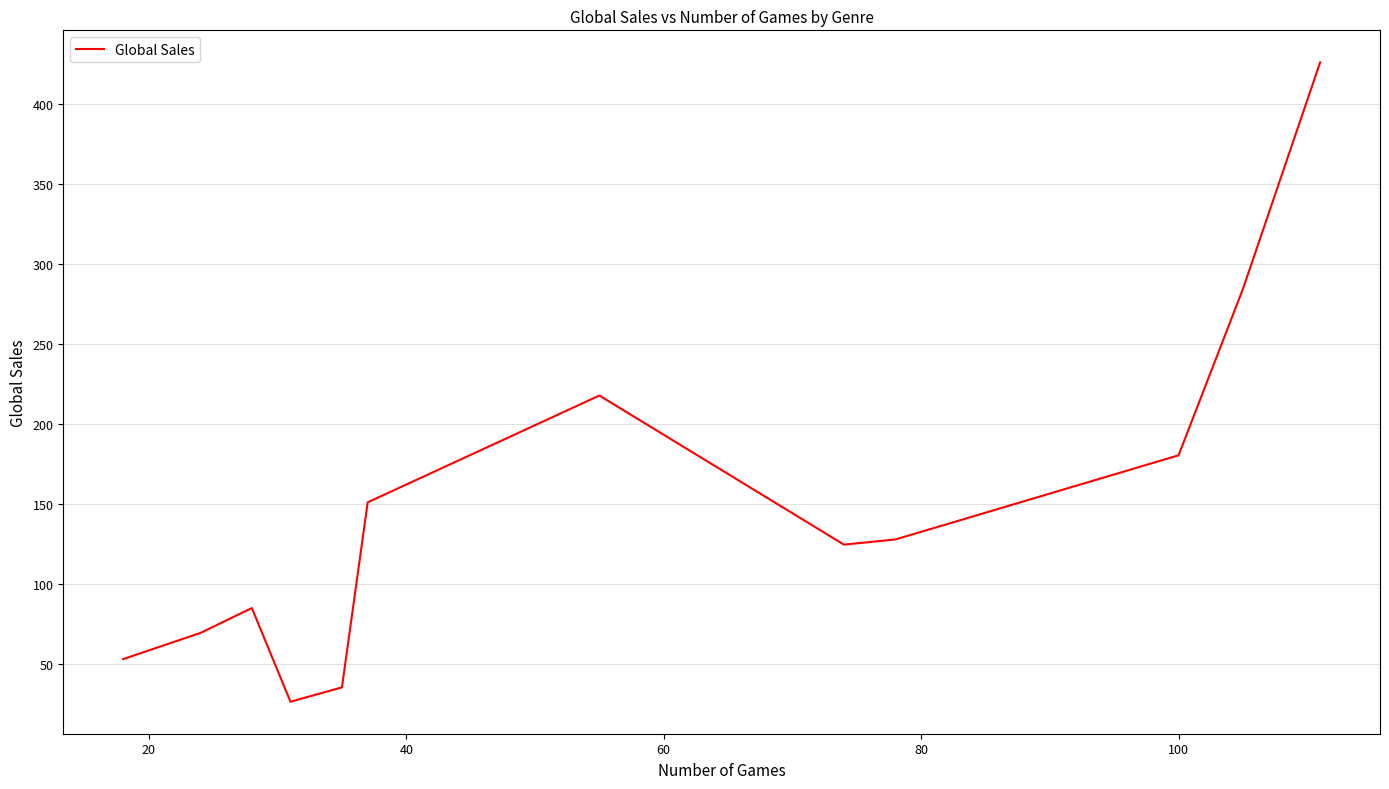

What is the maximum value shown in the chart?

426.2